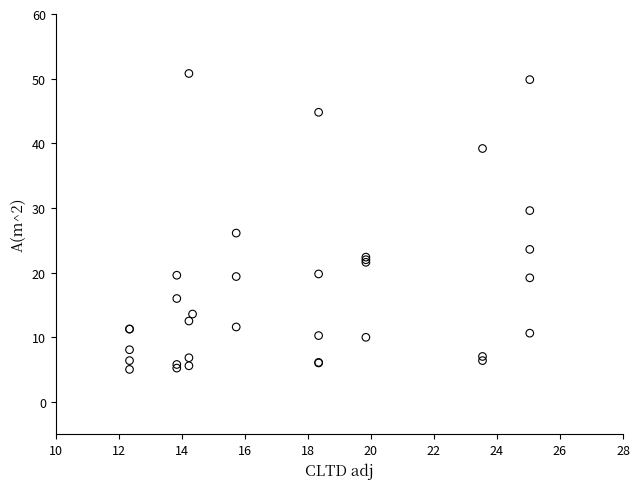

What Y value in the scatter plot is closest to 27?

26.1